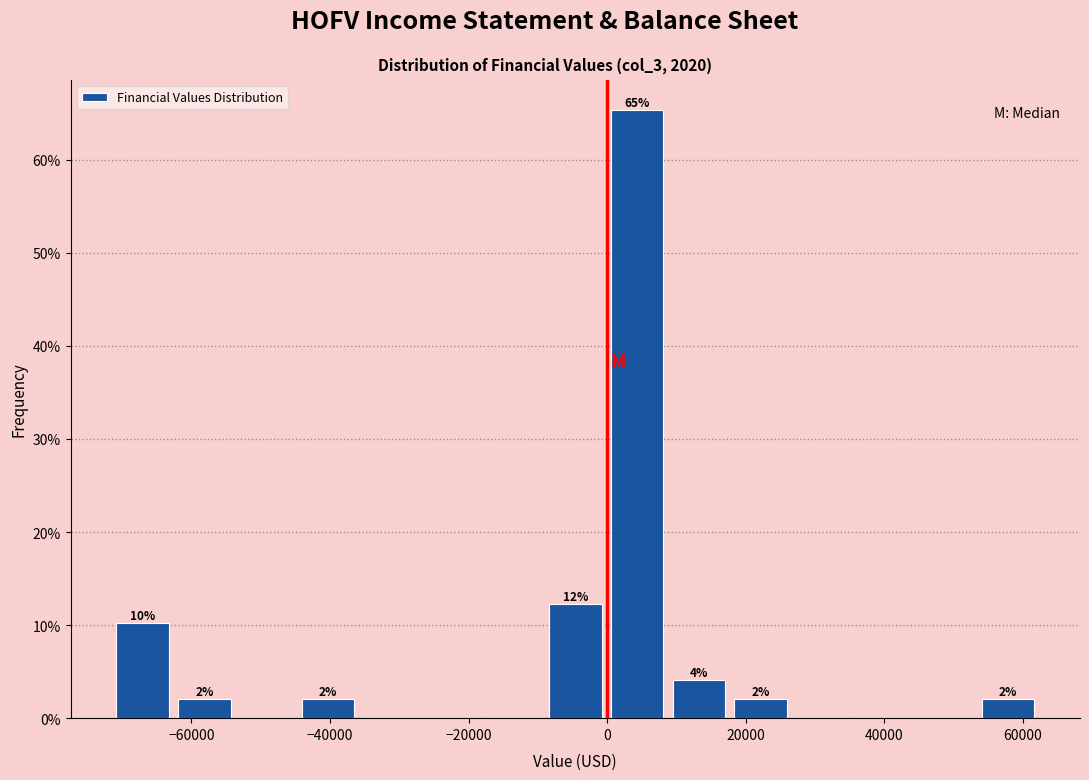

Over which range of the x-axis is the bar tallest?

0 to 8000